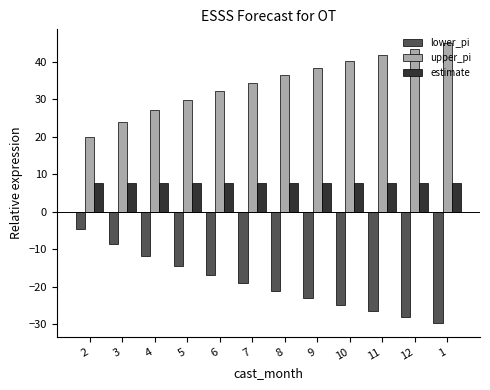

What is the difference between the highest and lowest values at 9?

61.4